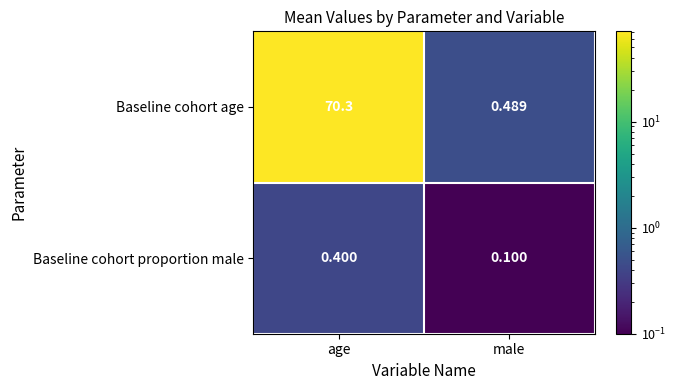

What is the spread (max minus min) of values at male?

0.4